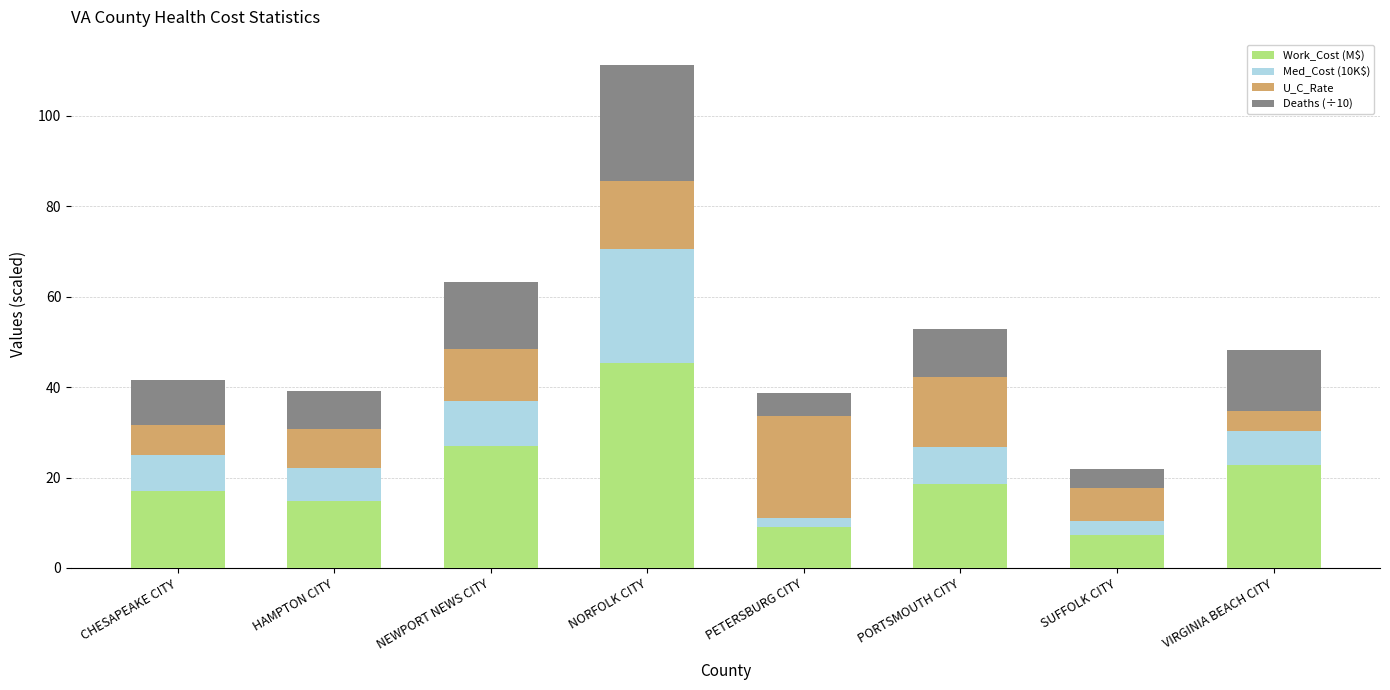

What value does the Work_Cost (M$) series have at SUFFOLK CITY?

7.3